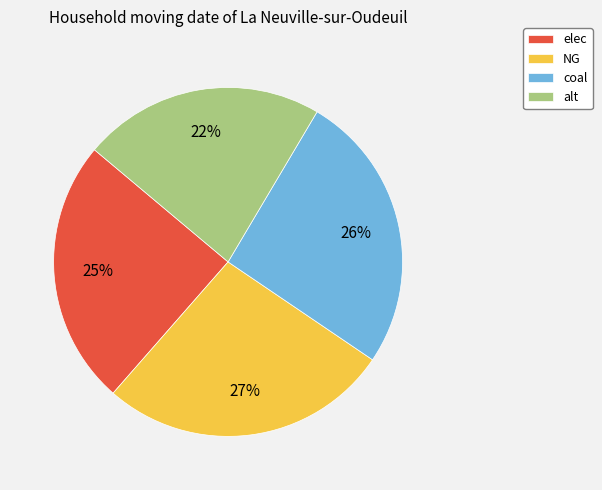

To the nearest percent, what percentage of the pie is coal?

26%